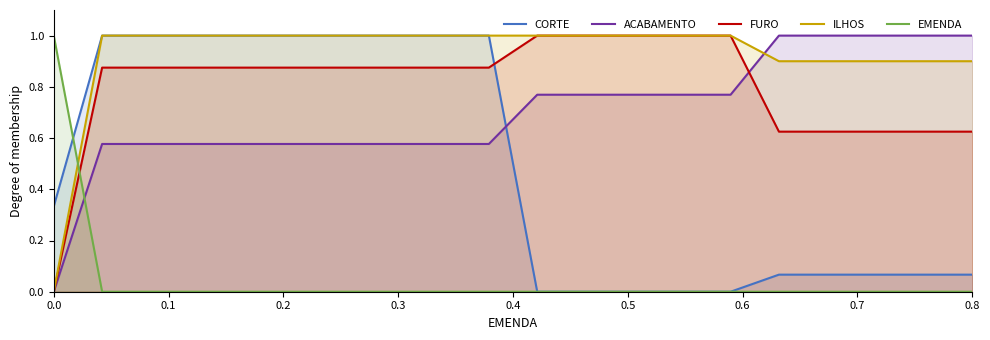

True or false: FURO and EMENDA intersect in this chart.

True